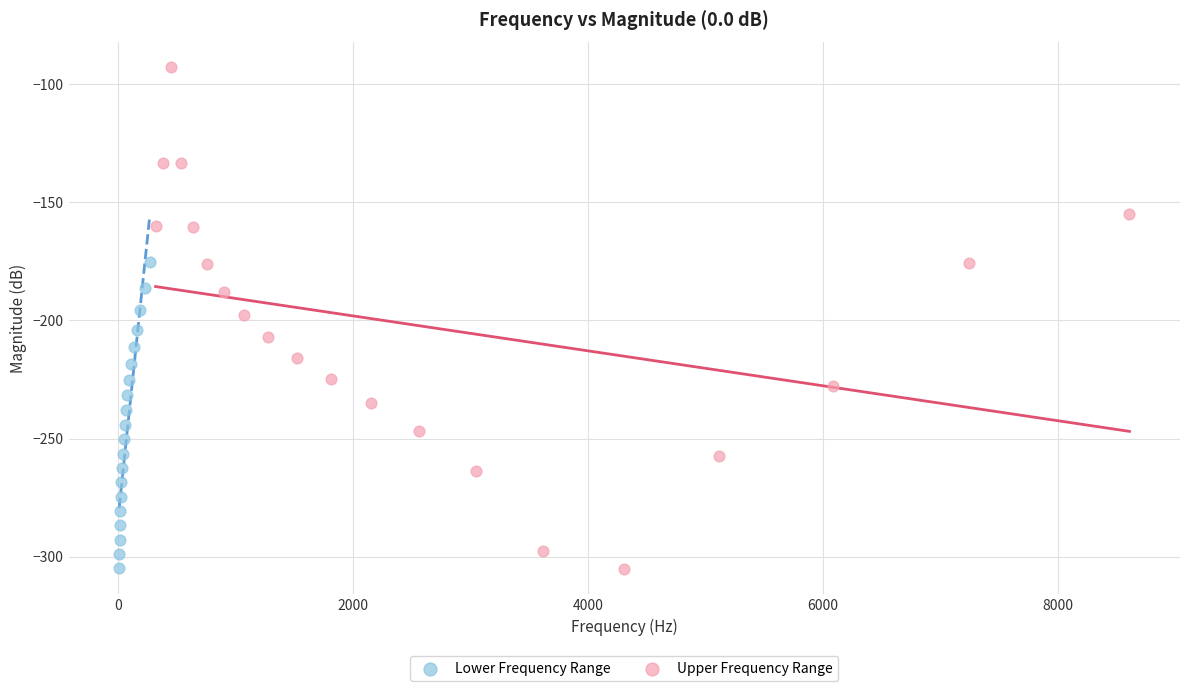

Which series reaches the maximum Y coordinate?

Upper Frequency Range